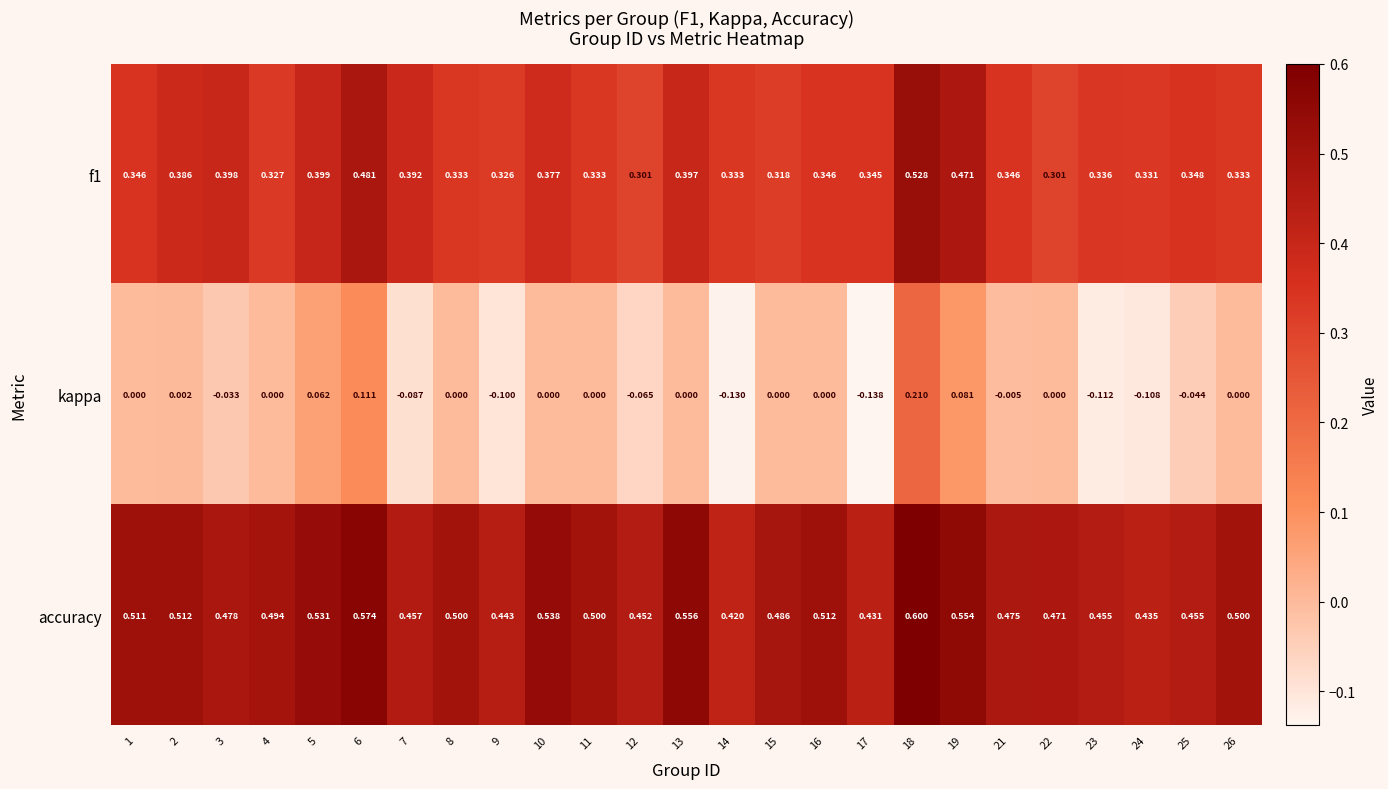

What is the difference between the highest and lowest values at 21?

0.5